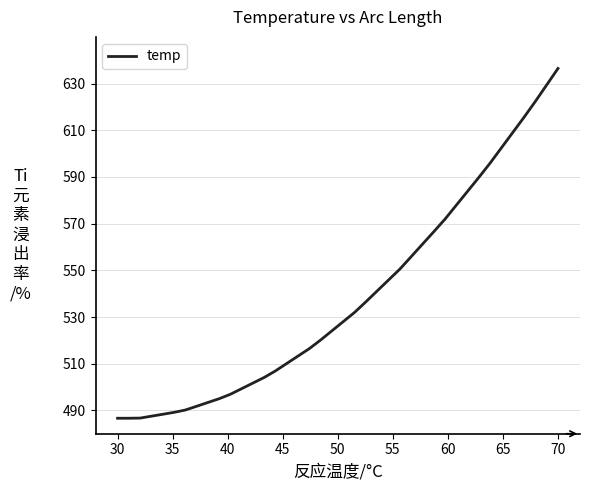

What is the sum of all values?

21541.6